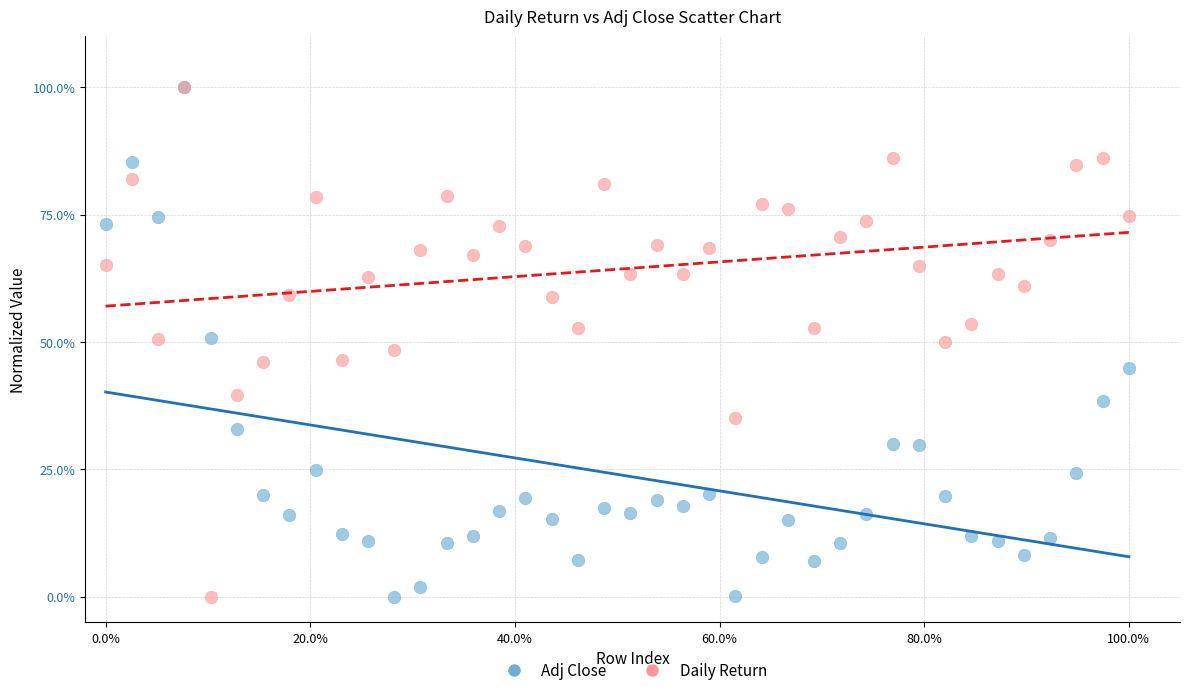

What are all the series names shown in the legend?

Adj Close, Daily Return